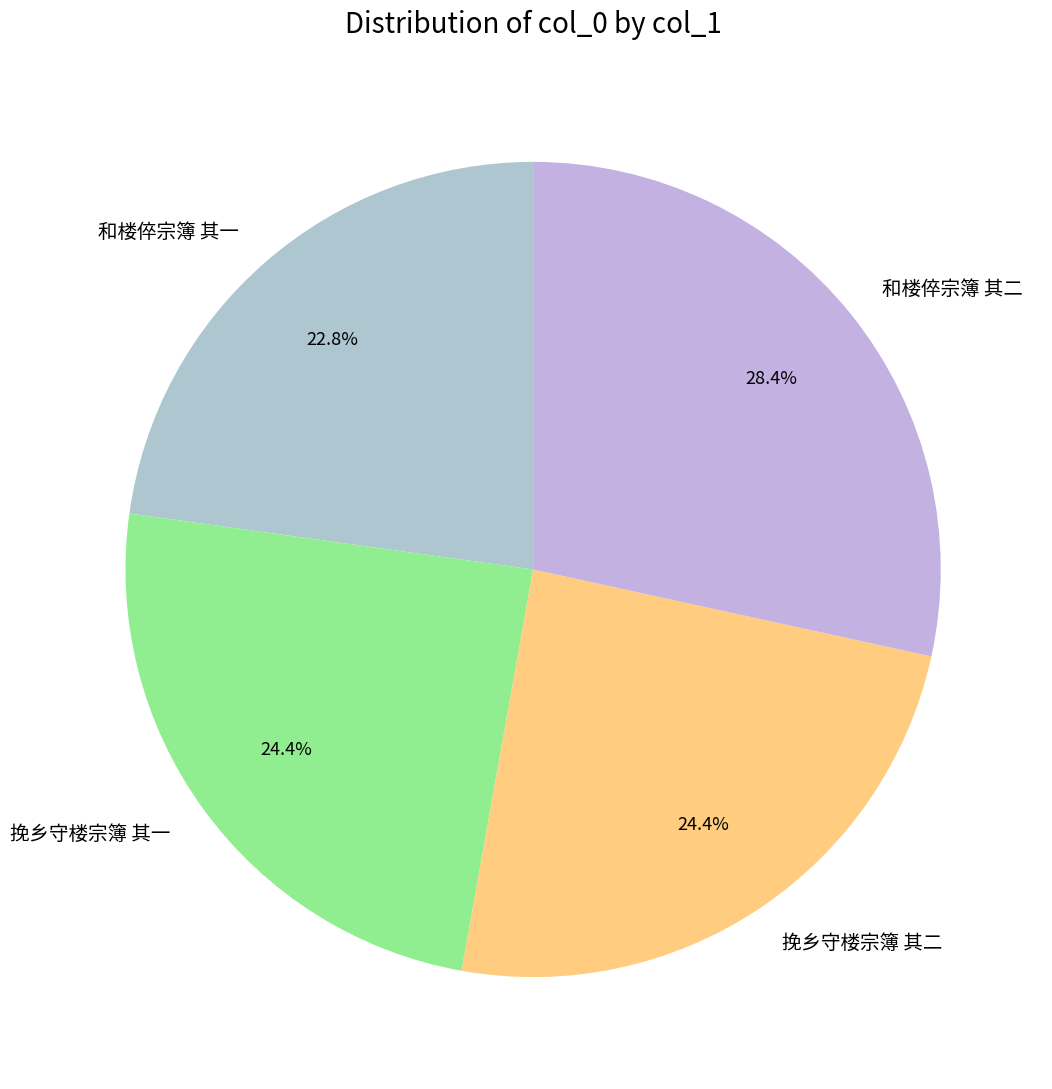

To the nearest percent, what is the average slice percentage?

25%